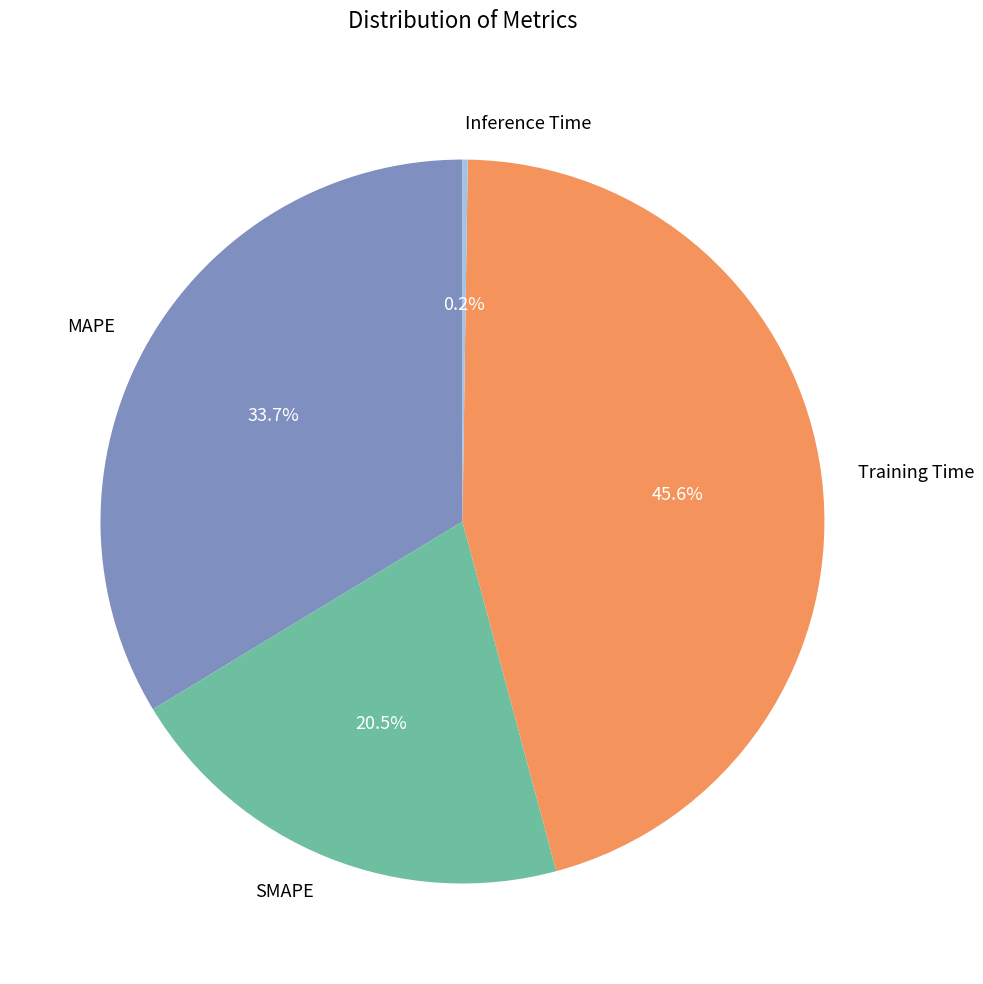

Approximately how many times larger is the value at Training Time compared to MAPE?

1.4